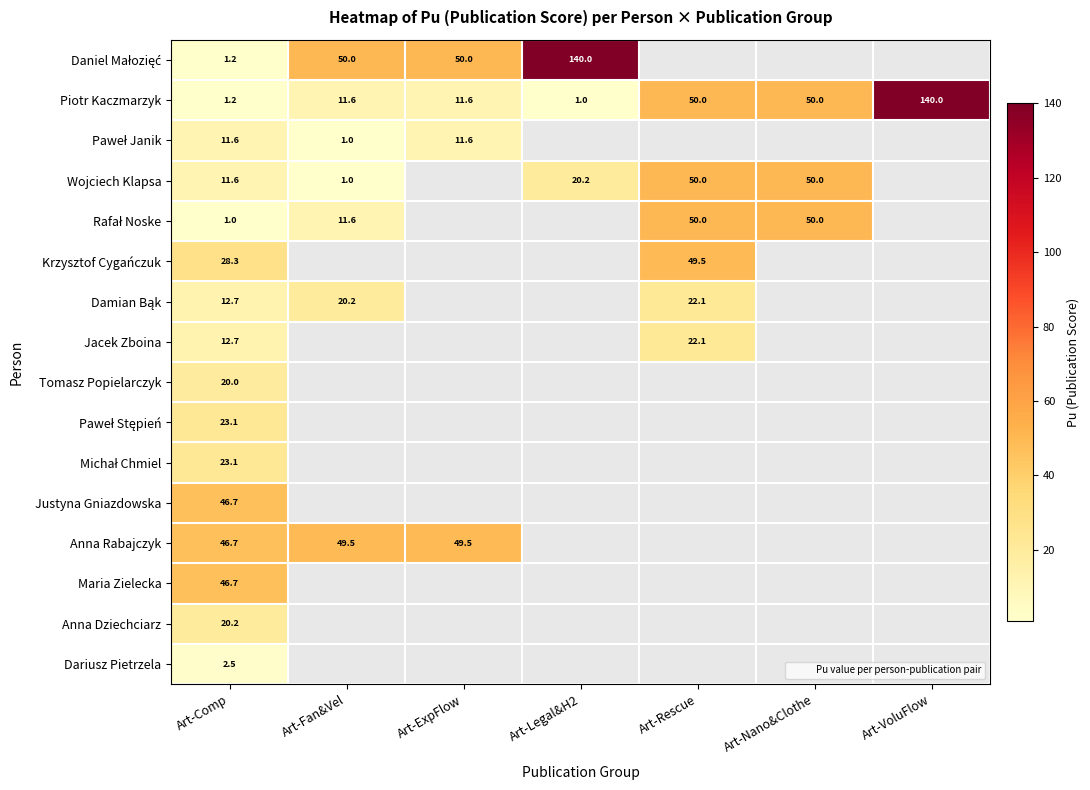

List the series in order of their peak value, highest first.

Daniel Małozięć, Piotr Kaczmarzyk, Wojciech Klapsa, Rafał Noske, Krzysztof Cygańczuk, Anna Rabajczyk, Justyna Gniazdowska, Maria Zielecka, Paweł Stępień, Michał Chmiel, Damian Bąk, Jacek Zboina, Anna Dziechciarz, Tomasz Popielarczyk, Paweł Janik, Dariusz Pietrzela